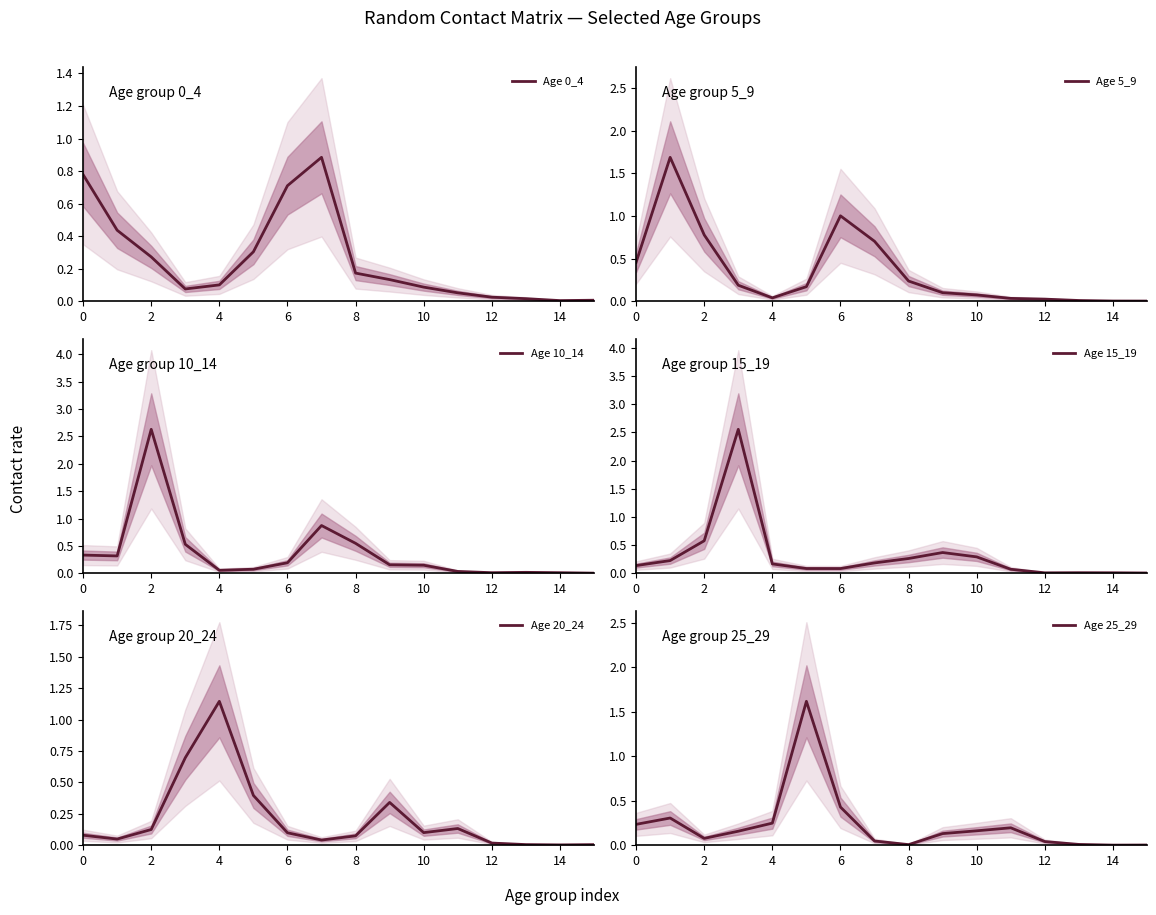

What is the difference between the second highest and second lowest values in the Age 5_9 series?

1.0